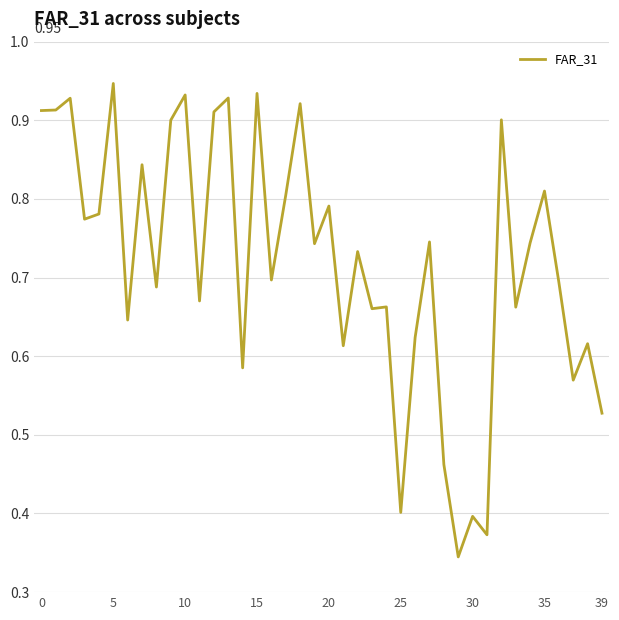

Does the chart have visible grid lines?

Yes